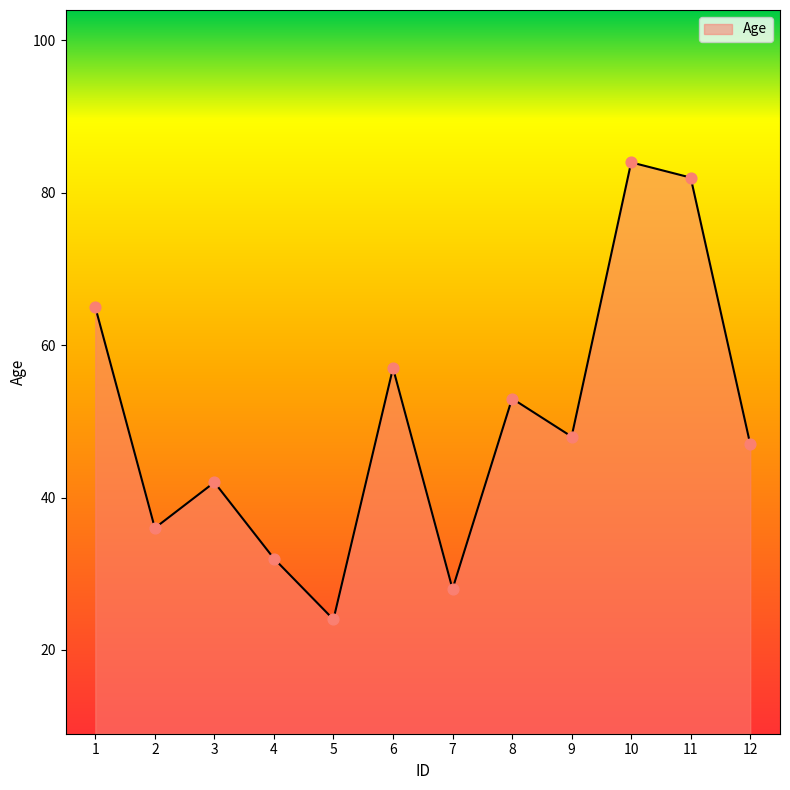

Between 4 and 8, which is larger?

8